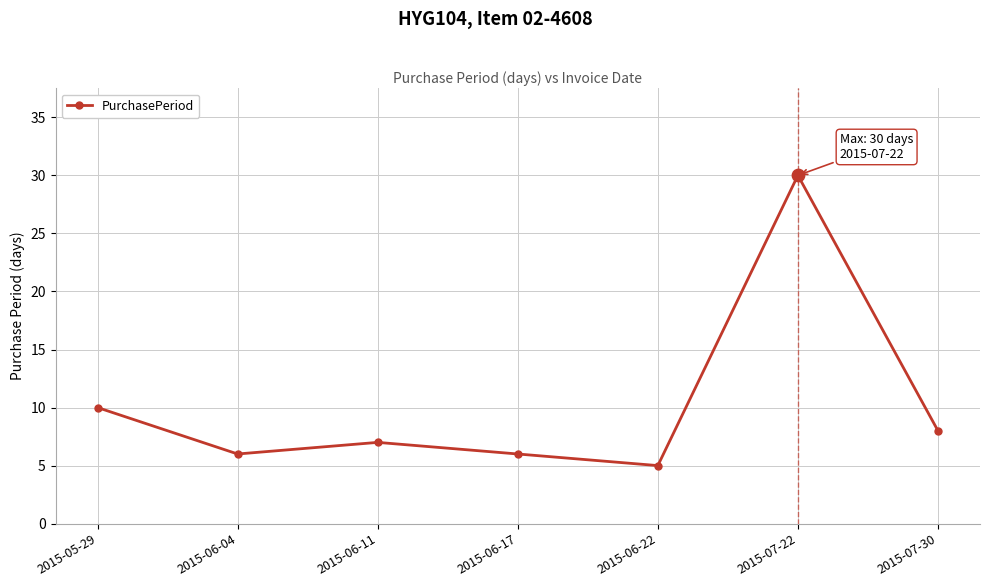

Approximately how many times larger is the value at 2015-06-11 compared to 2015-06-04?

1.2